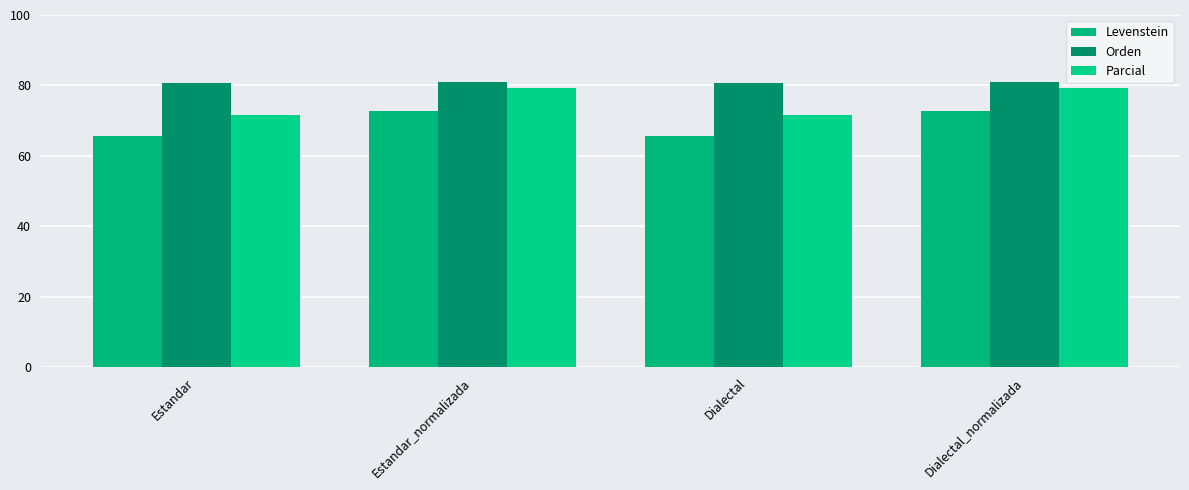

What position from the left is Estandar_normalizada?

2